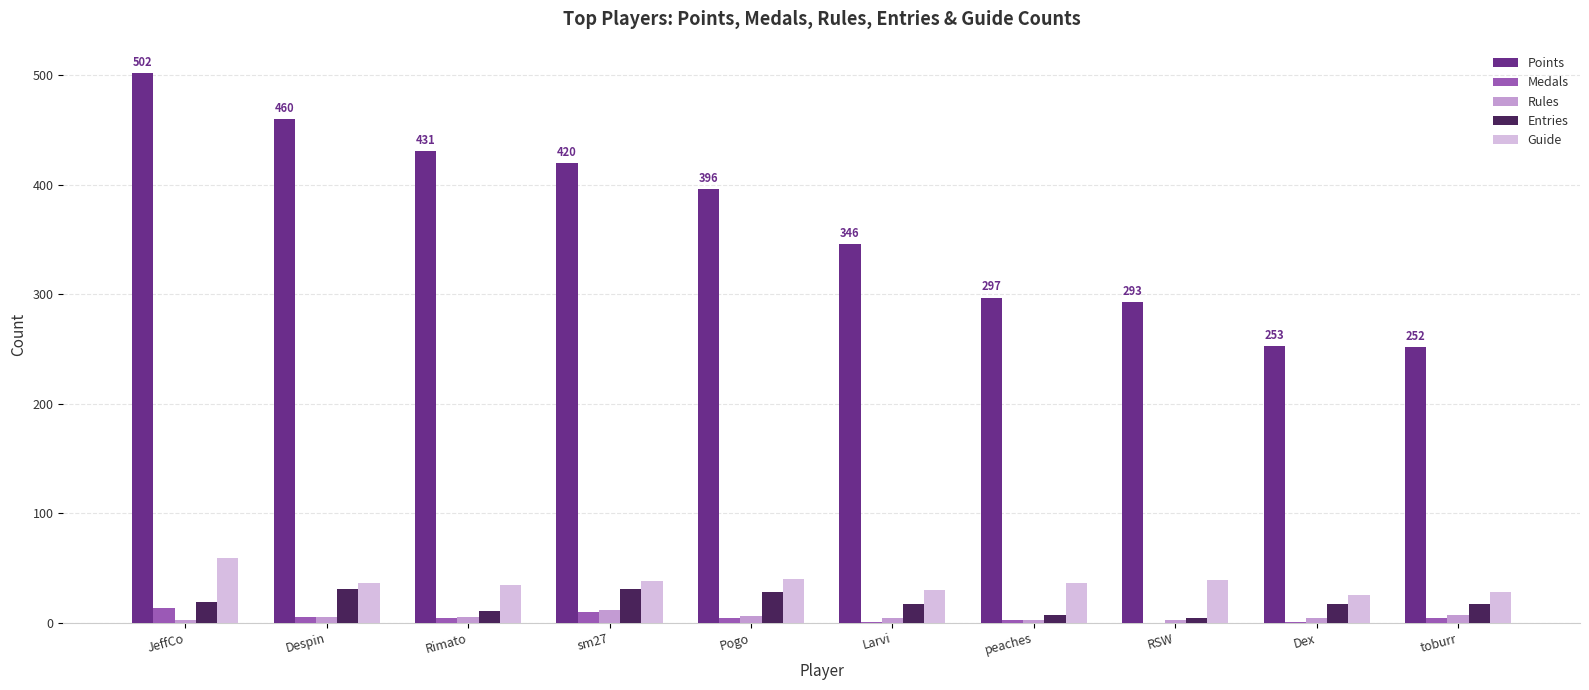

What is the sum of all Rules values?

49